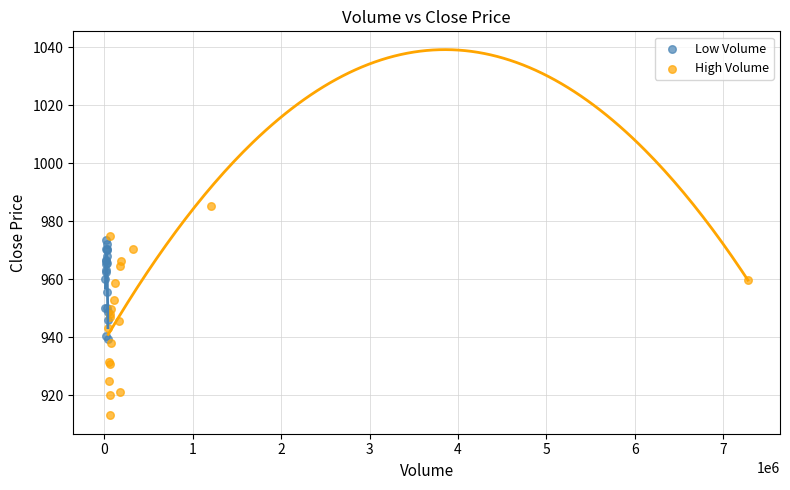

Which series has the largest Y range (max minus min)?

High Volume